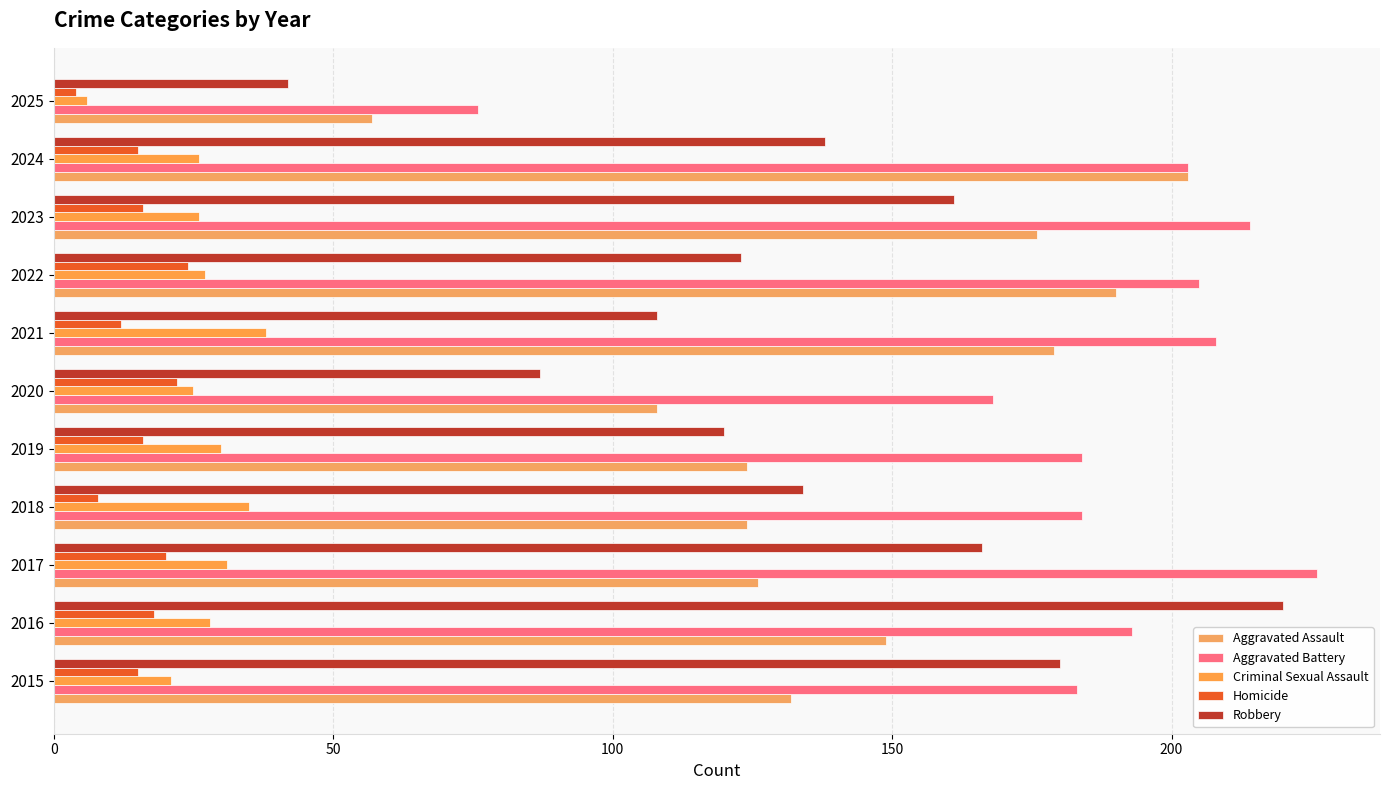

Reading left to right, list all the values displayed in this chart.

Aggravated Assault: 132	149	126	124	124	108	179	190	176	203	57
Aggravated Battery: 183	193	226	184	184	168	208	205	214	203	76
Criminal Sexual Assault: 21	28	31	35	30	25	38	27	26	26	6
Homicide: 15	18	20	8	16	22	12	24	16	15	4
Robbery: 180	220	166	134	120	87	108	123	161	138	42